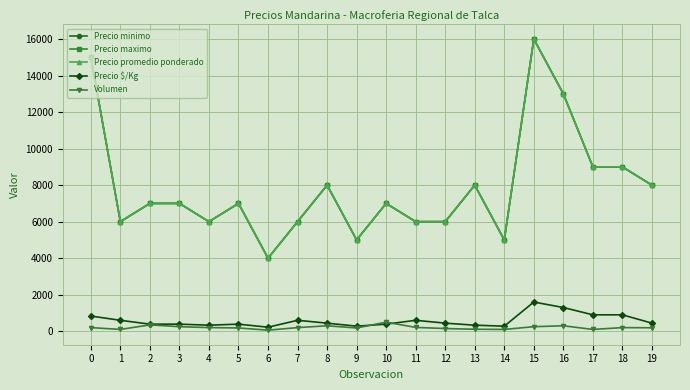

The Precio maximo series shows 9150 at 11. True or false?

False